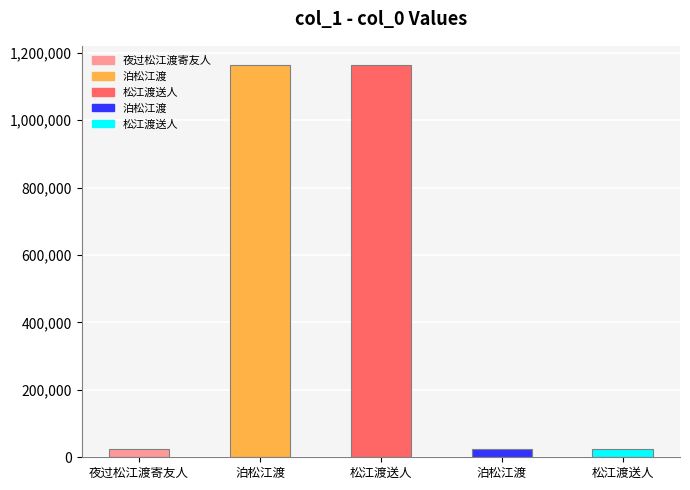

What is the maximum value shown in the chart?

1162442